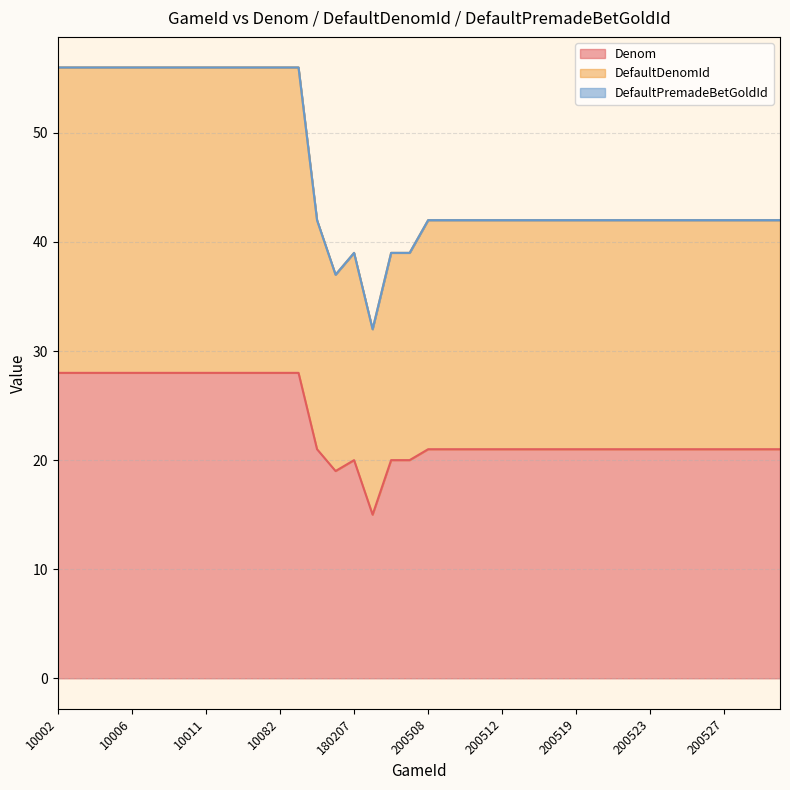

True or false: Denom and DefaultDenomId cross at least once.

False